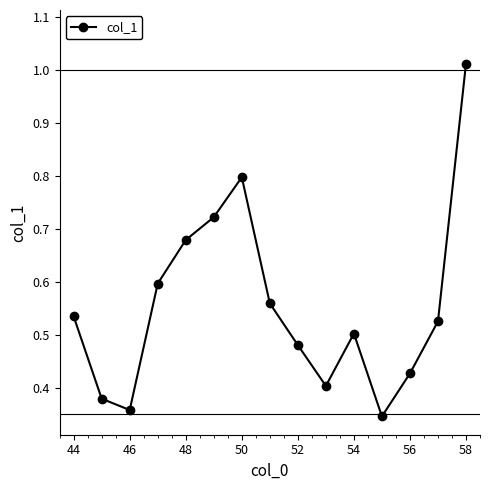

True or false: the data has more than 2 interior local peaks.

False